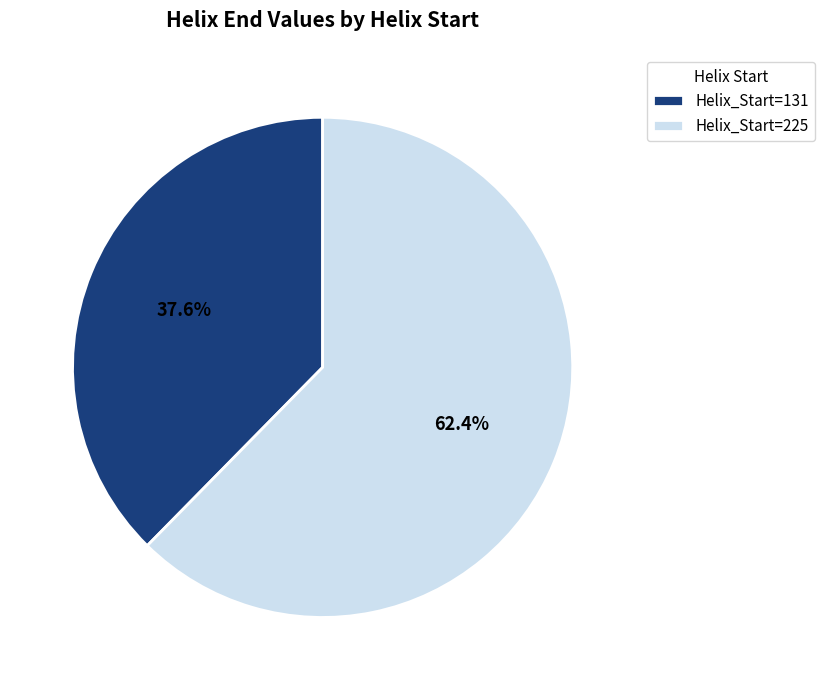

Rank the categories by value from highest to lowest.

Helix_Start=225, Helix_Start=131